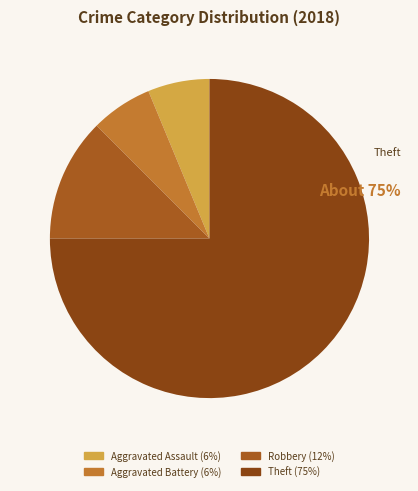

To the nearest percent, what is the difference between the Robbery and Aggravated Battery slice percentages?

6%